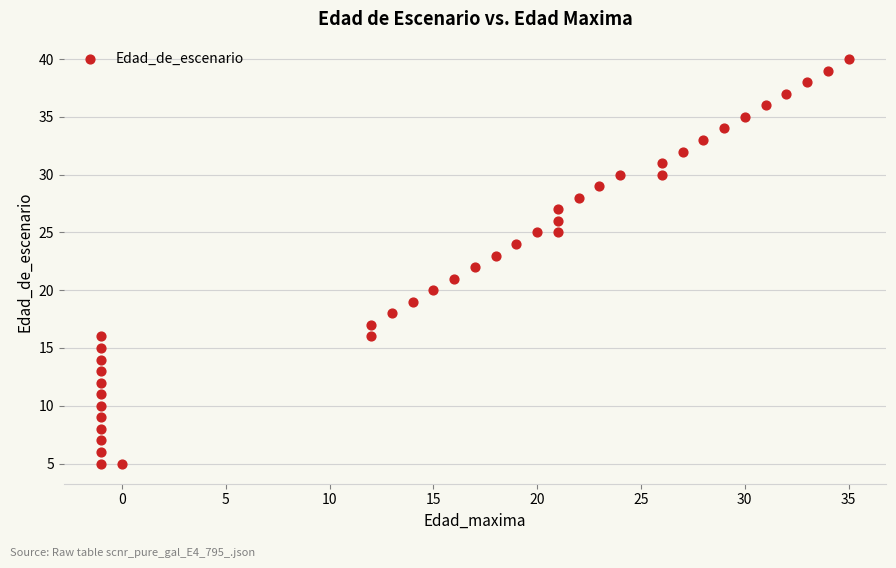

What is the range of Y values (max minus min)?

35